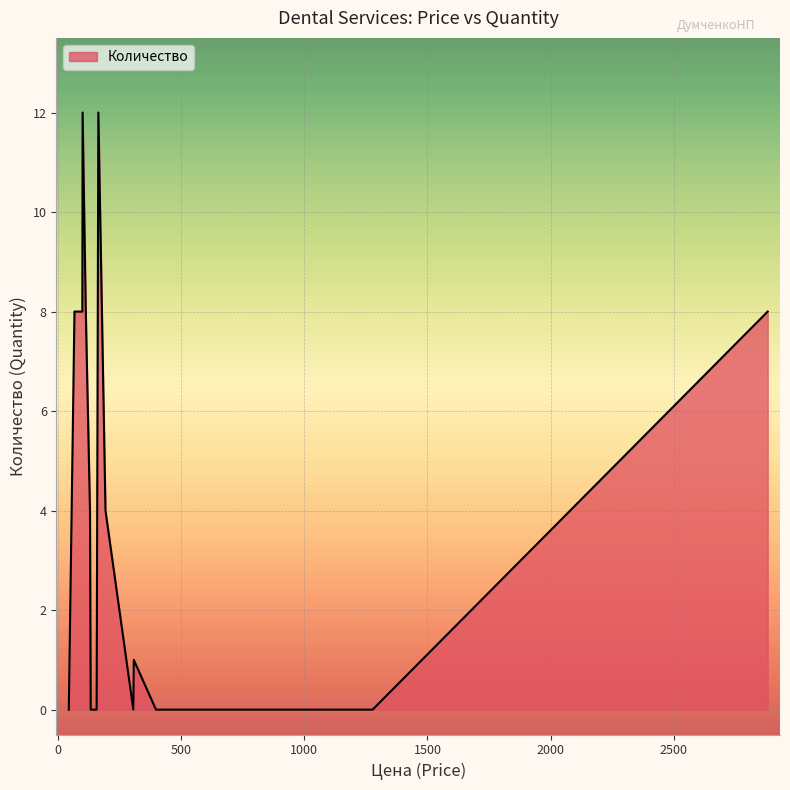

What is the difference between the maximum and minimum values?

12